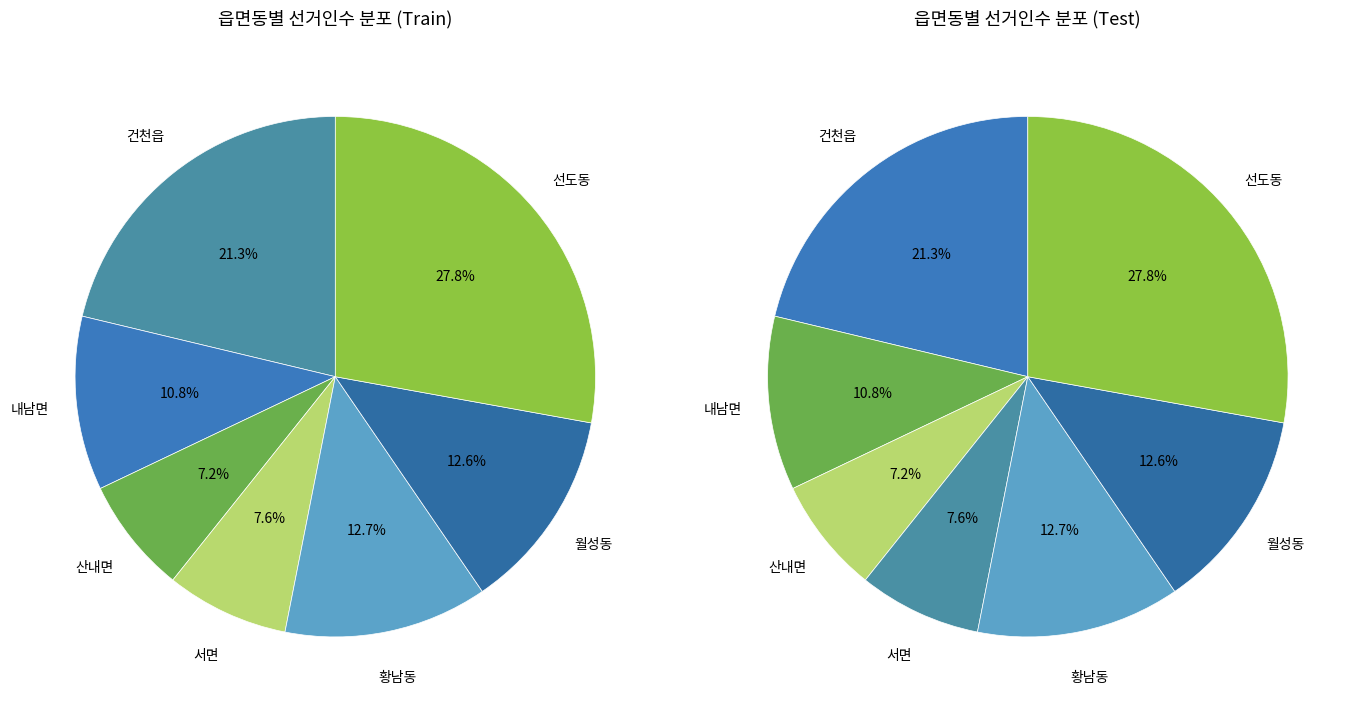

To the nearest percent, what portion does 서면 represent?

8%